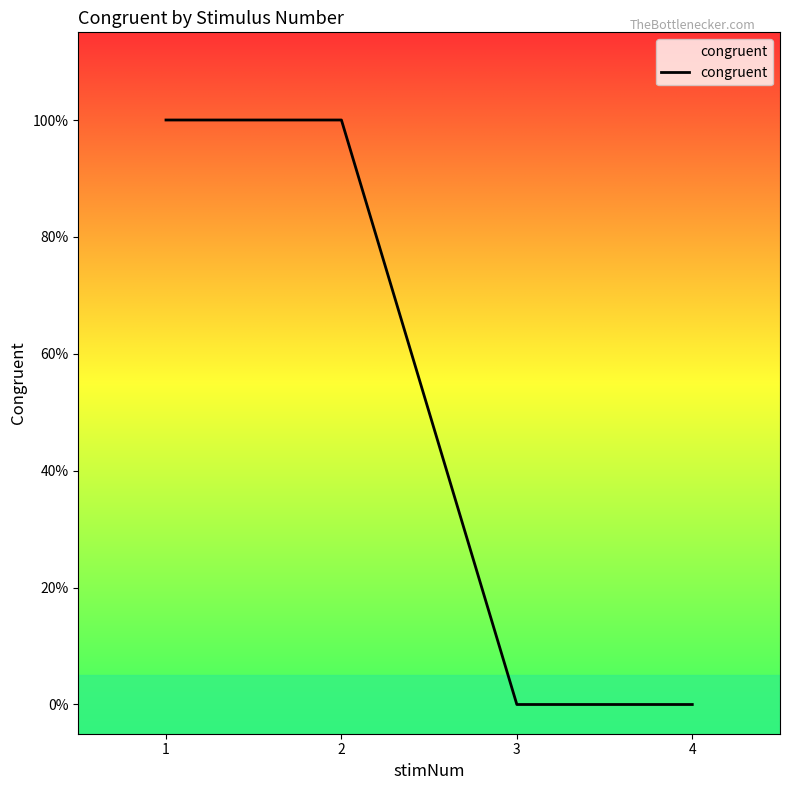

Does the chart display data point markers on the line(s)?

No